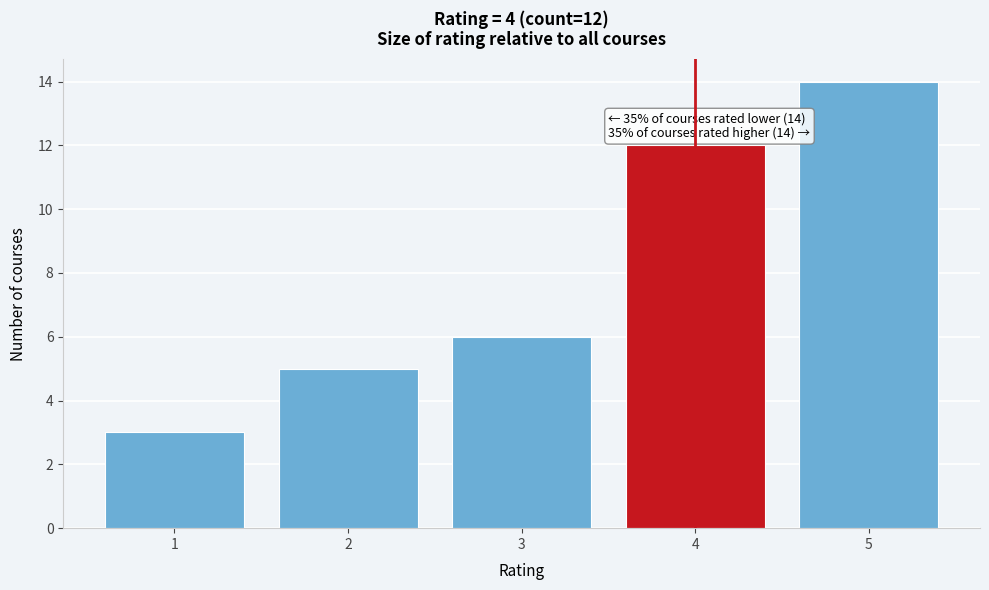

Which range on the x-axis has the tallest bar?

4.5 to 5.5